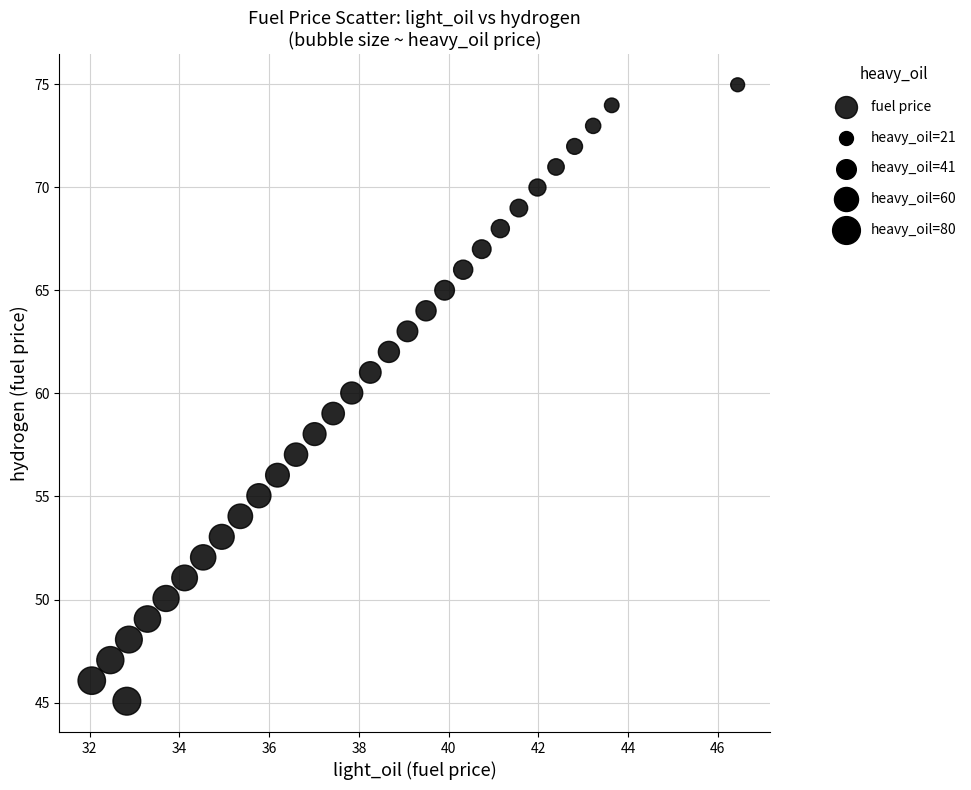

What is the range of X values (max minus min)?

14.4